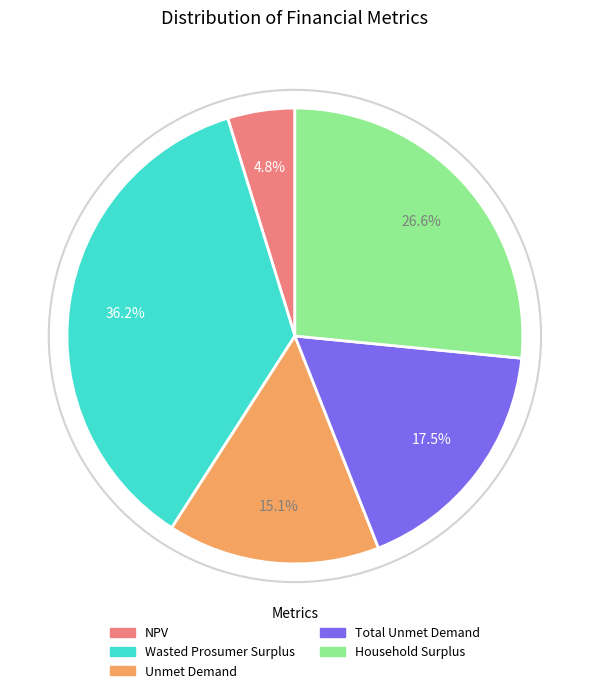

Does any single category account for the majority?

No